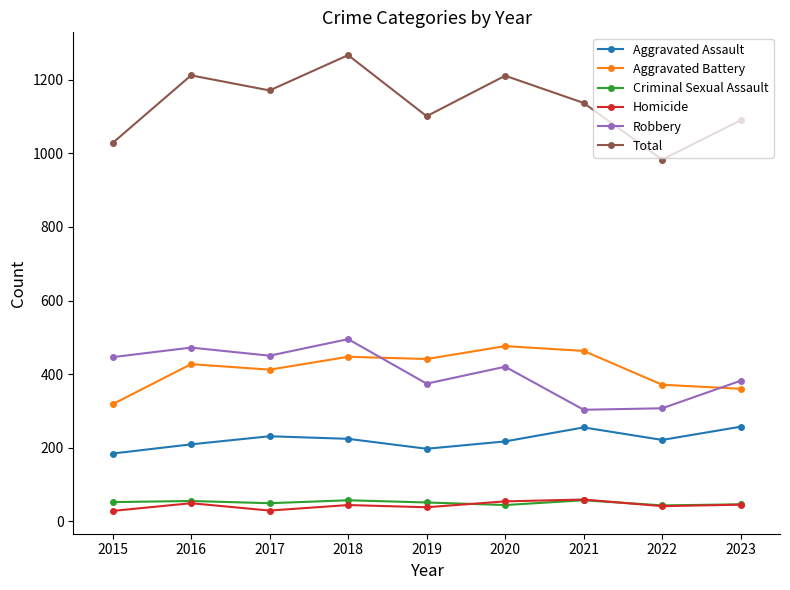

What is the difference between the Robbery values at 2020 and 2018?

75